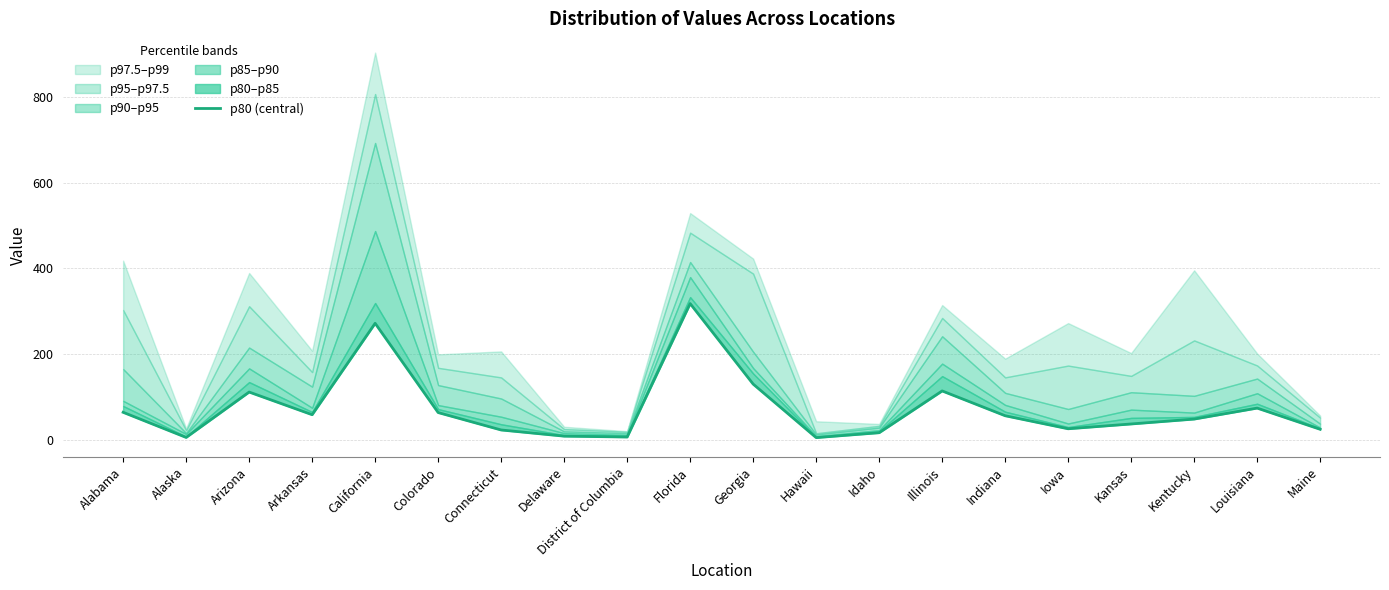

Does the chart have visible grid lines?

Yes